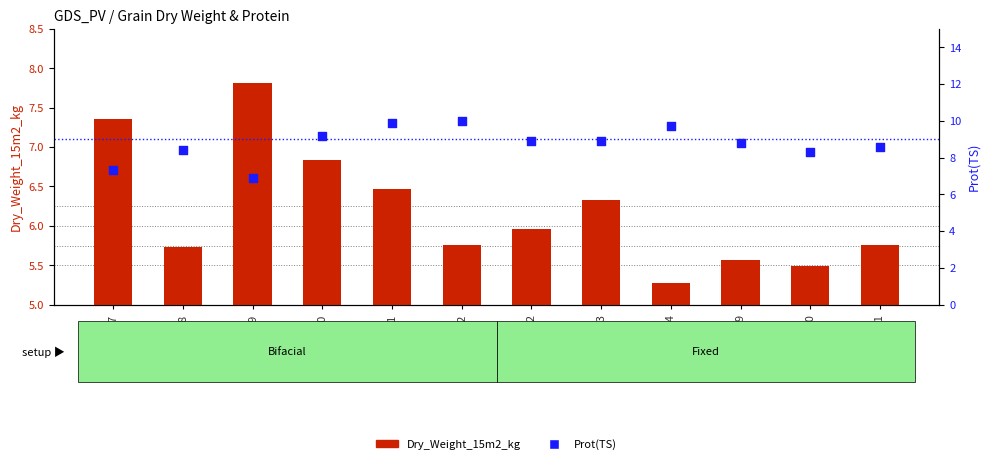

Which series reaches the maximum Y coordinate?

Prot(TS)